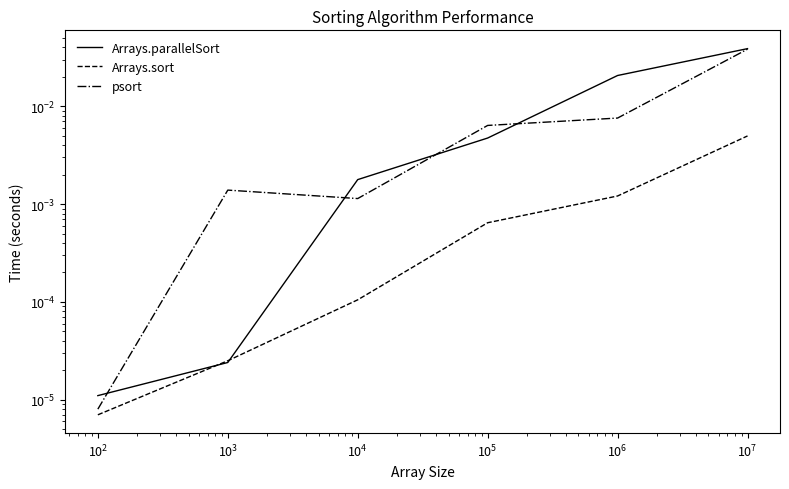

What are all the series names shown in the legend?

Arrays.parallelSort, Arrays.sort, psort